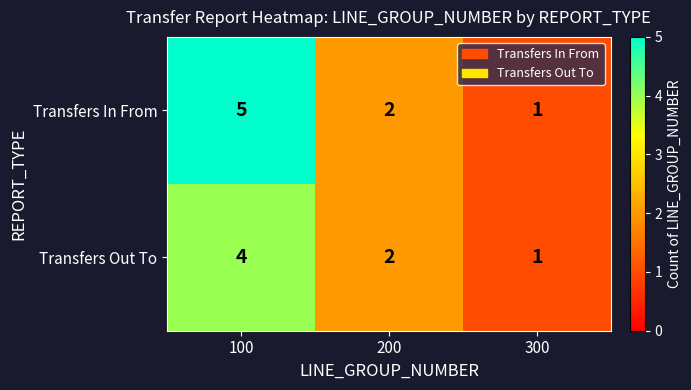

Which series has the largest total across all categories?

Transfers In From